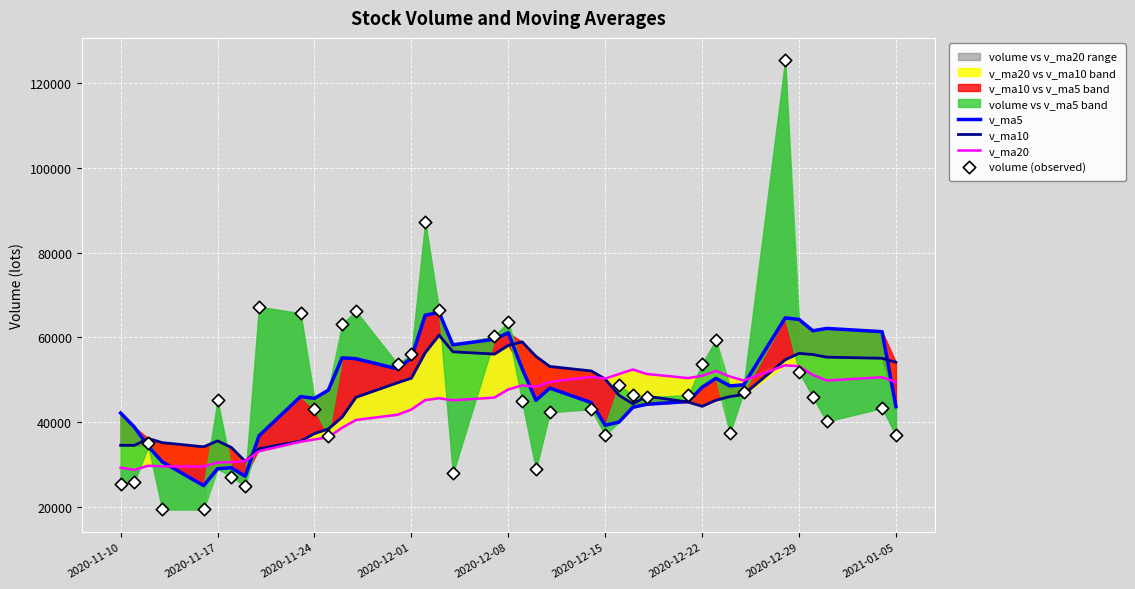

Which series contains the highest Y value?

volume (observed)